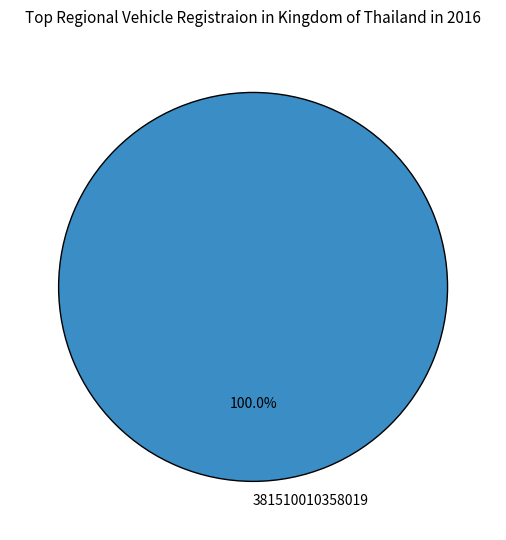

What is the majority slice?

381510010358019